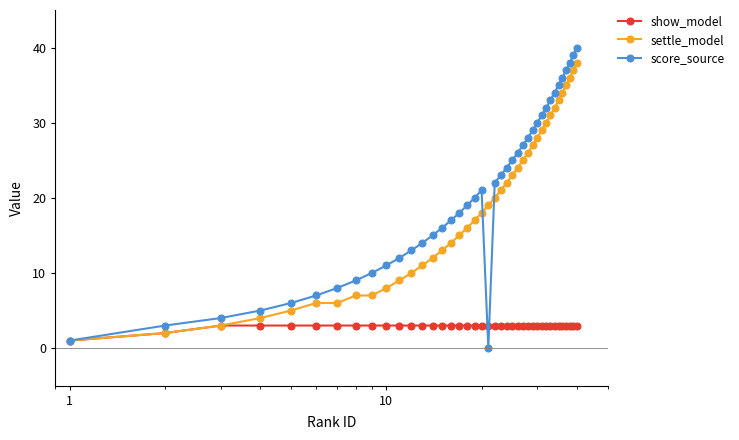

What is the maximum value for score_source?

40